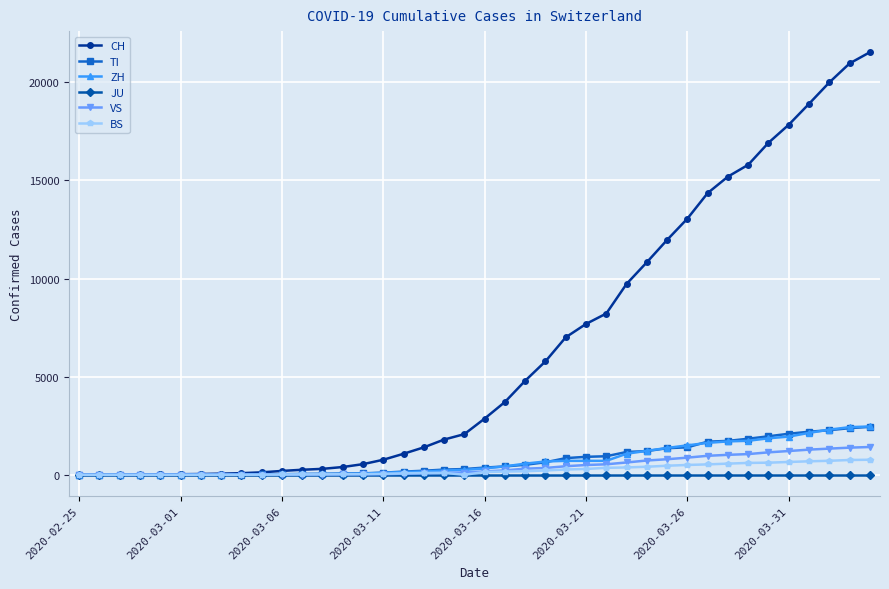

How many lines are shown in the chart?

6